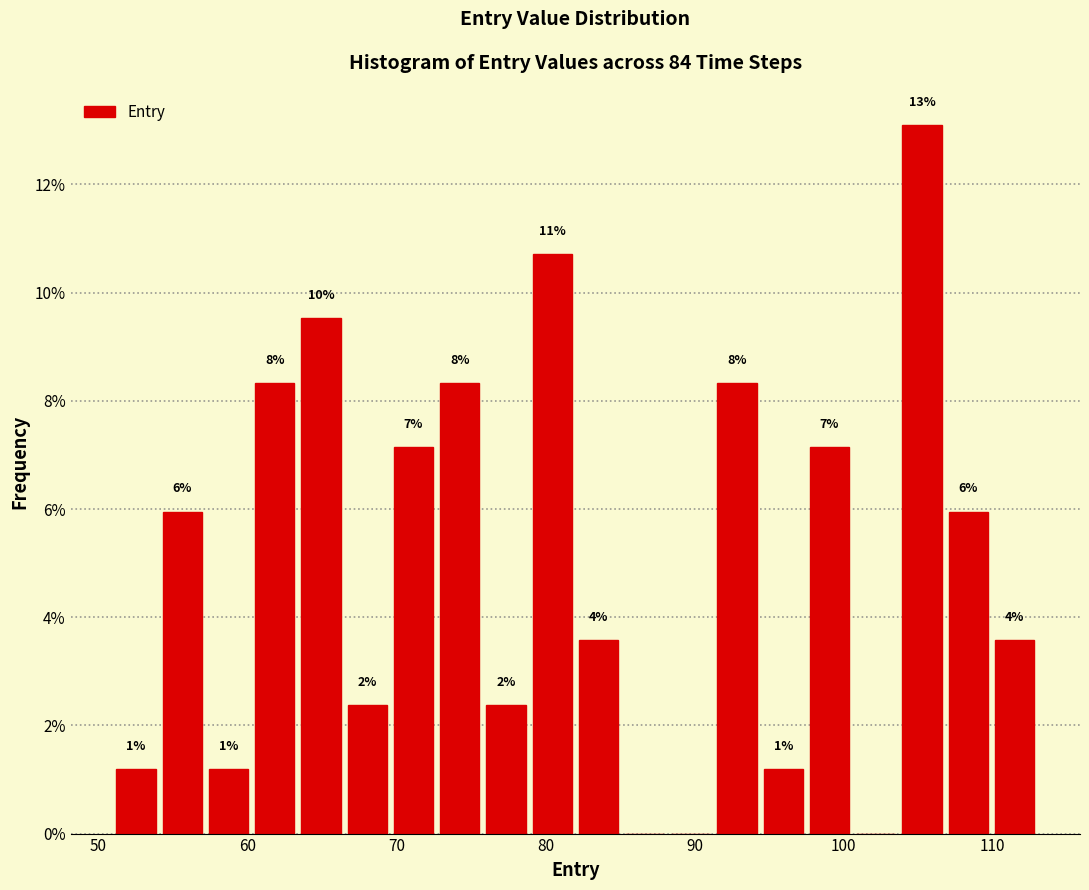

Around what value on the x-axis is the tallest bar? Give the approximate position of its centre, as read against the axis.

105